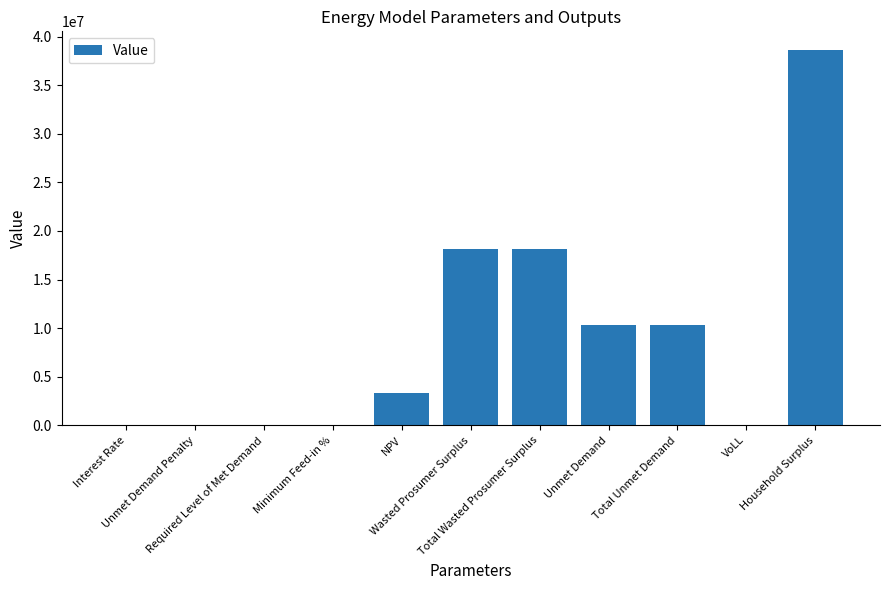

What is the sum of all values?

98681209.0